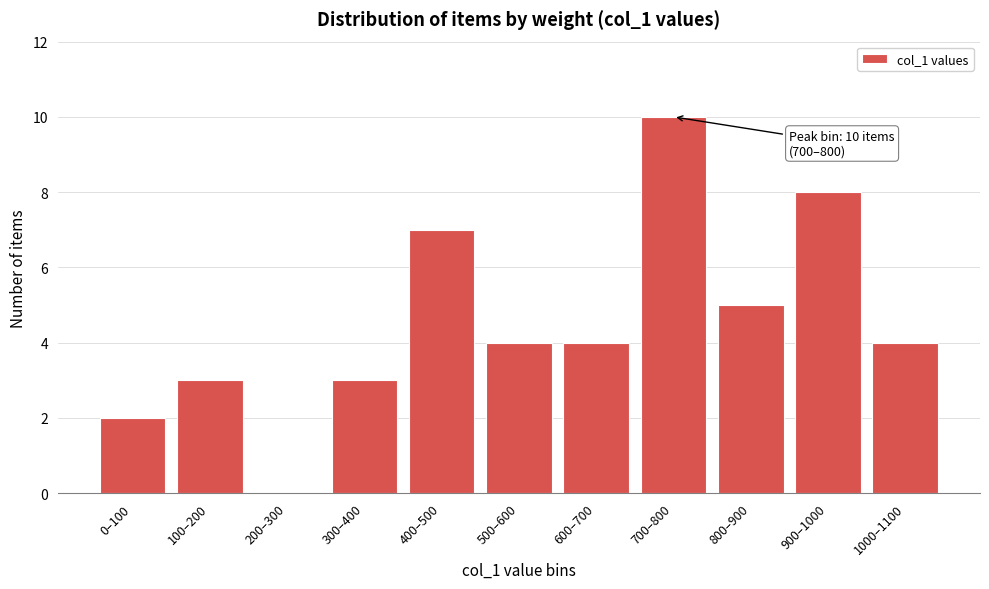

Reading right to left, extract all data points from this chart.

1000–1100=4	900–1000=8	800–900=5	700–800=10	600–700=4	500–600=4	400–500=7	300–400=3	200–300=0	100–200=3	0–100=2